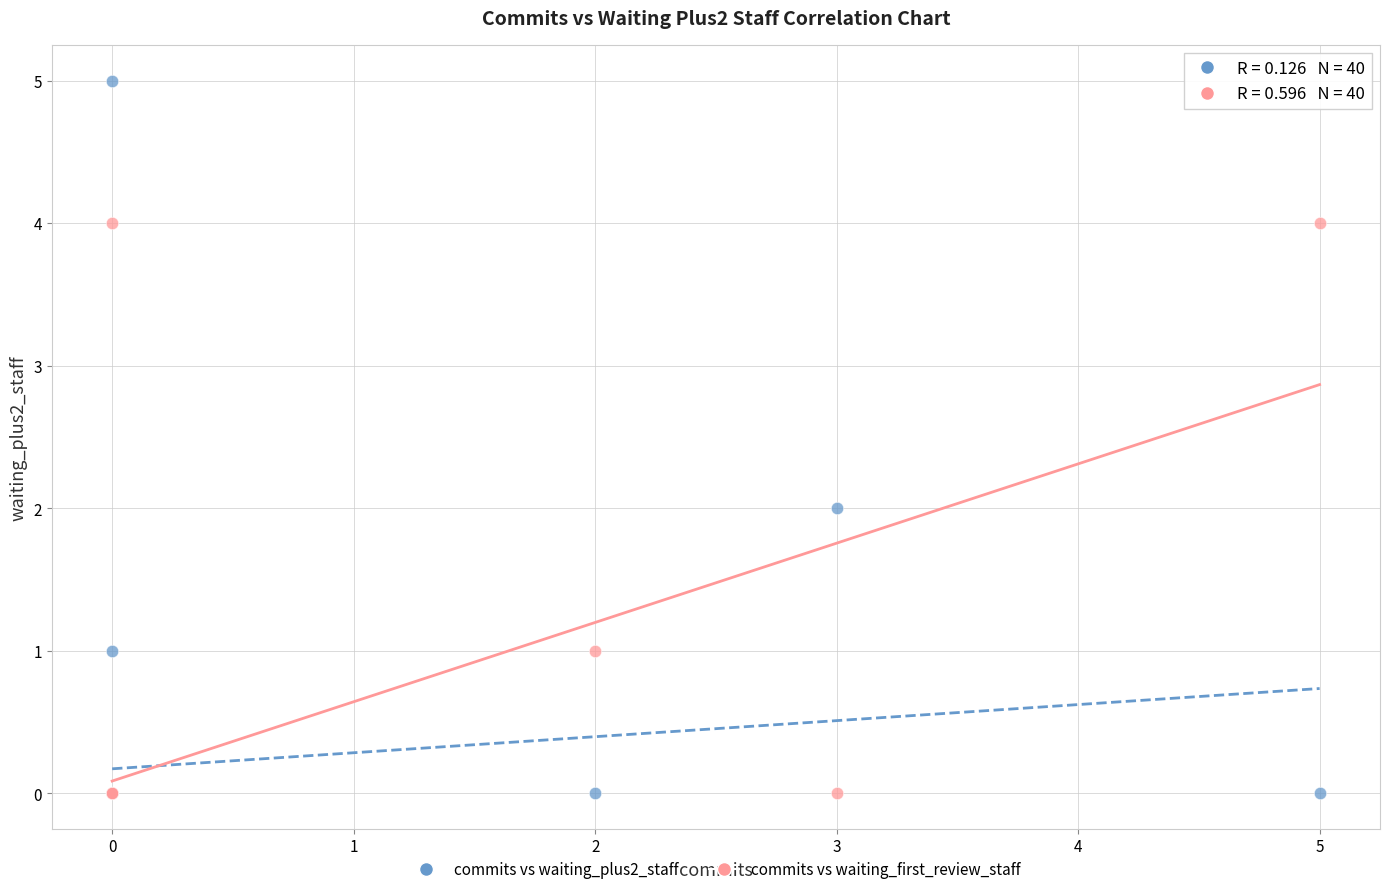

What are all the series names shown in the legend?

commits vs waiting_plus2_staff, commits vs waiting_first_review_staff